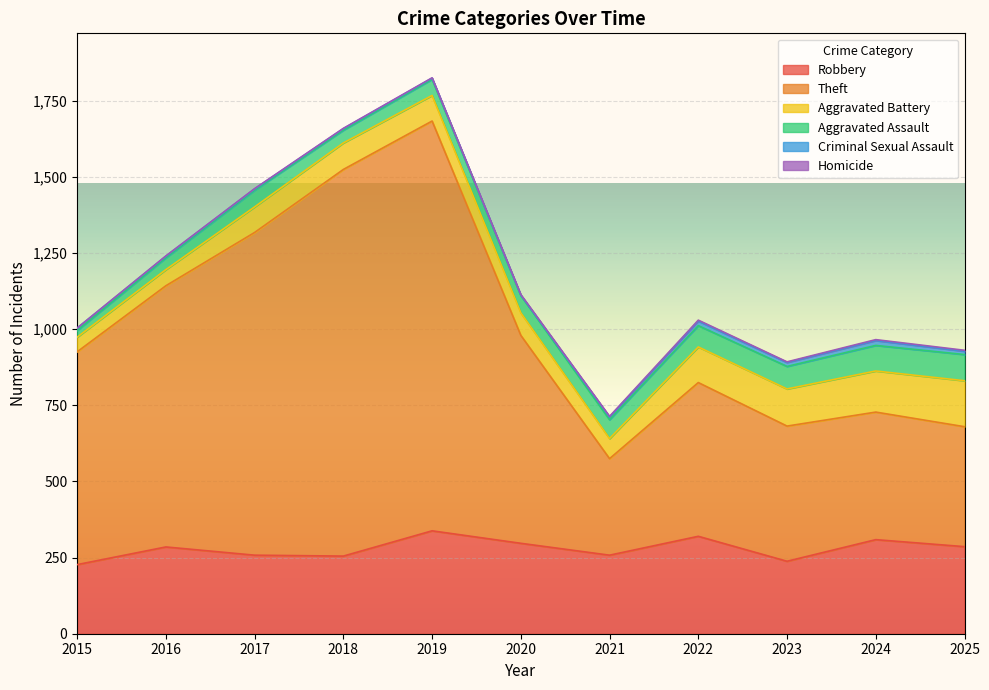

Which category has the lowest value across all series?

2015